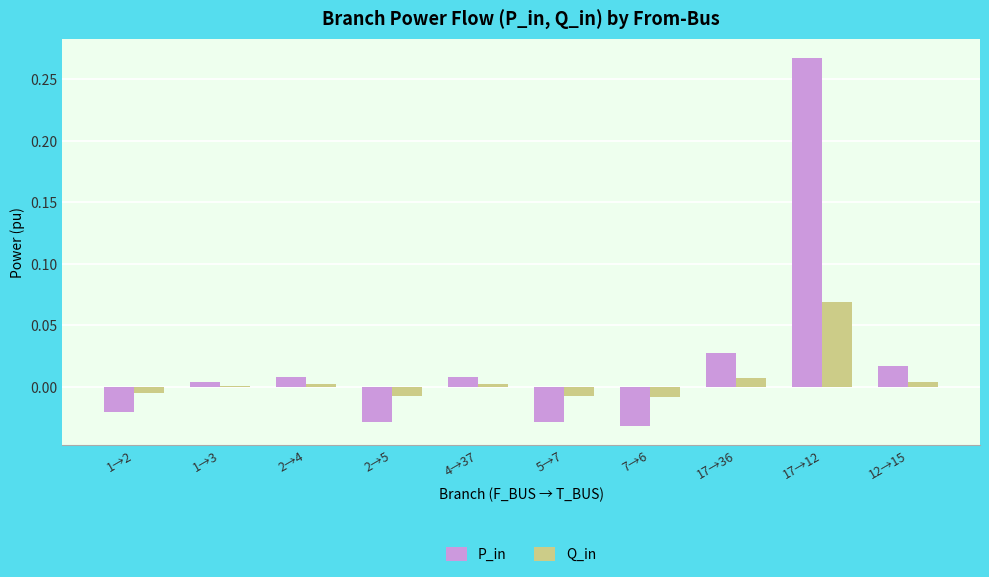

What position from the right is 1→2?

10